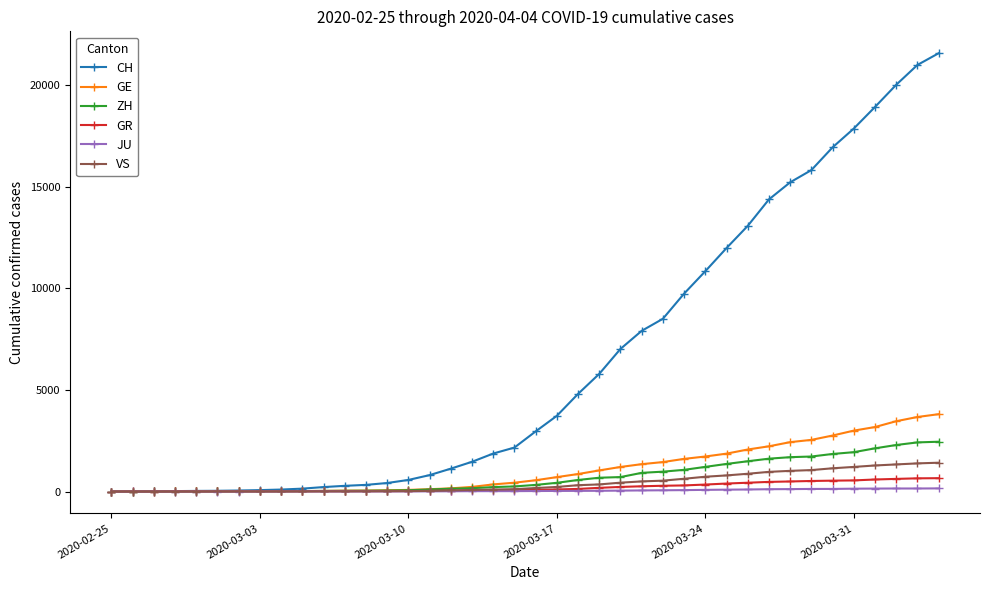

What is the maximum value for VS?

1418